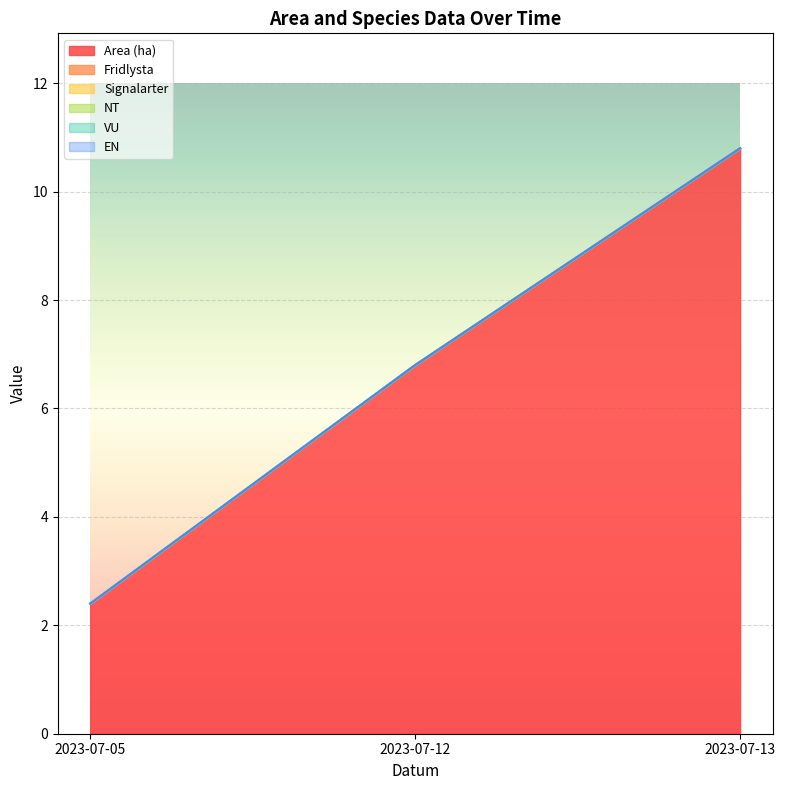

What is the maximum value shown in the chart?

10.8